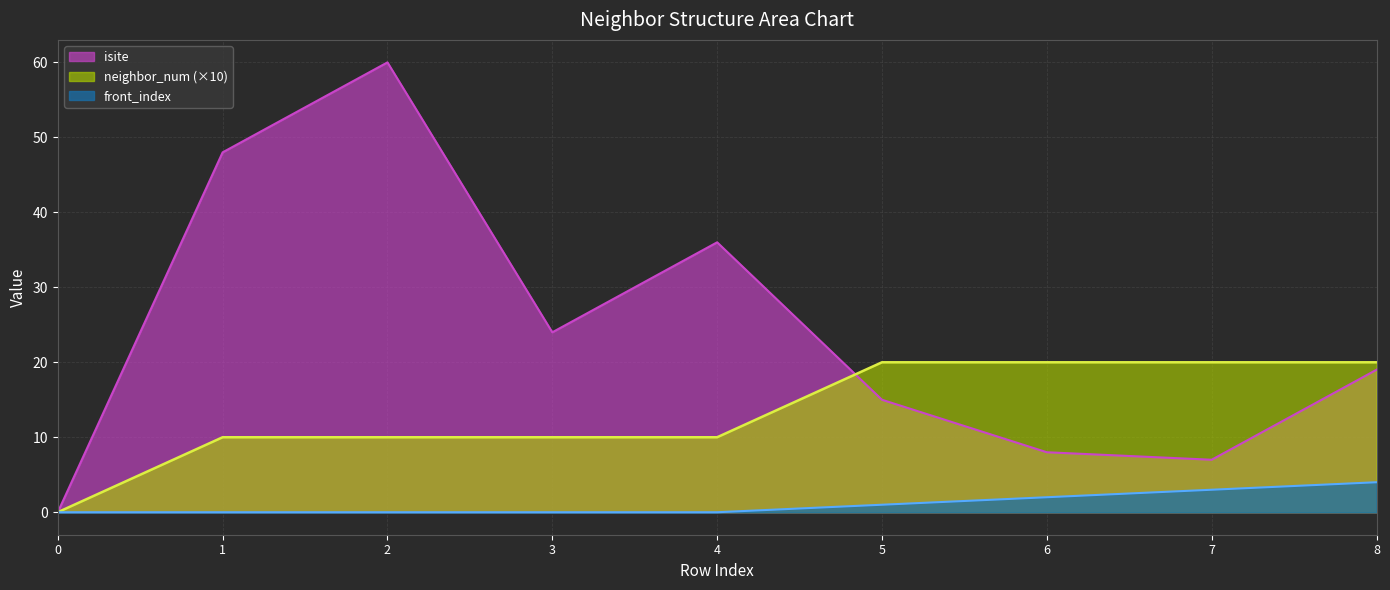

Reading right to left, list all the values displayed in this chart.

isite: 8=19	7=7	6=8	5=15	4=36	3=24	2=60	1=48	0=0
neighbor_num: 8=20	7=20	6=20	5=20	4=10	3=10	2=10	1=10	0=0
front_index: 8=4	7=3	6=2	5=1	4=0	3=0	2=0	1=0	0=0